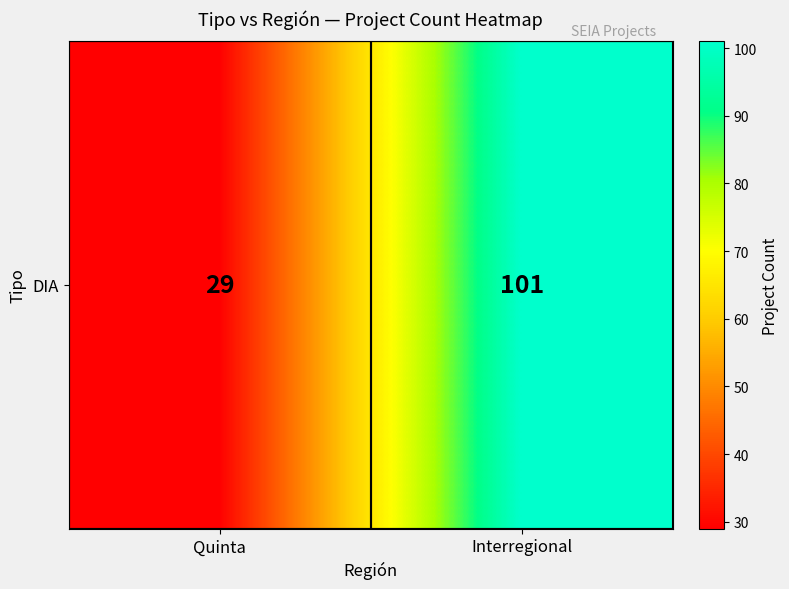

Between Interregional and Quinta, which is larger?

Interregional